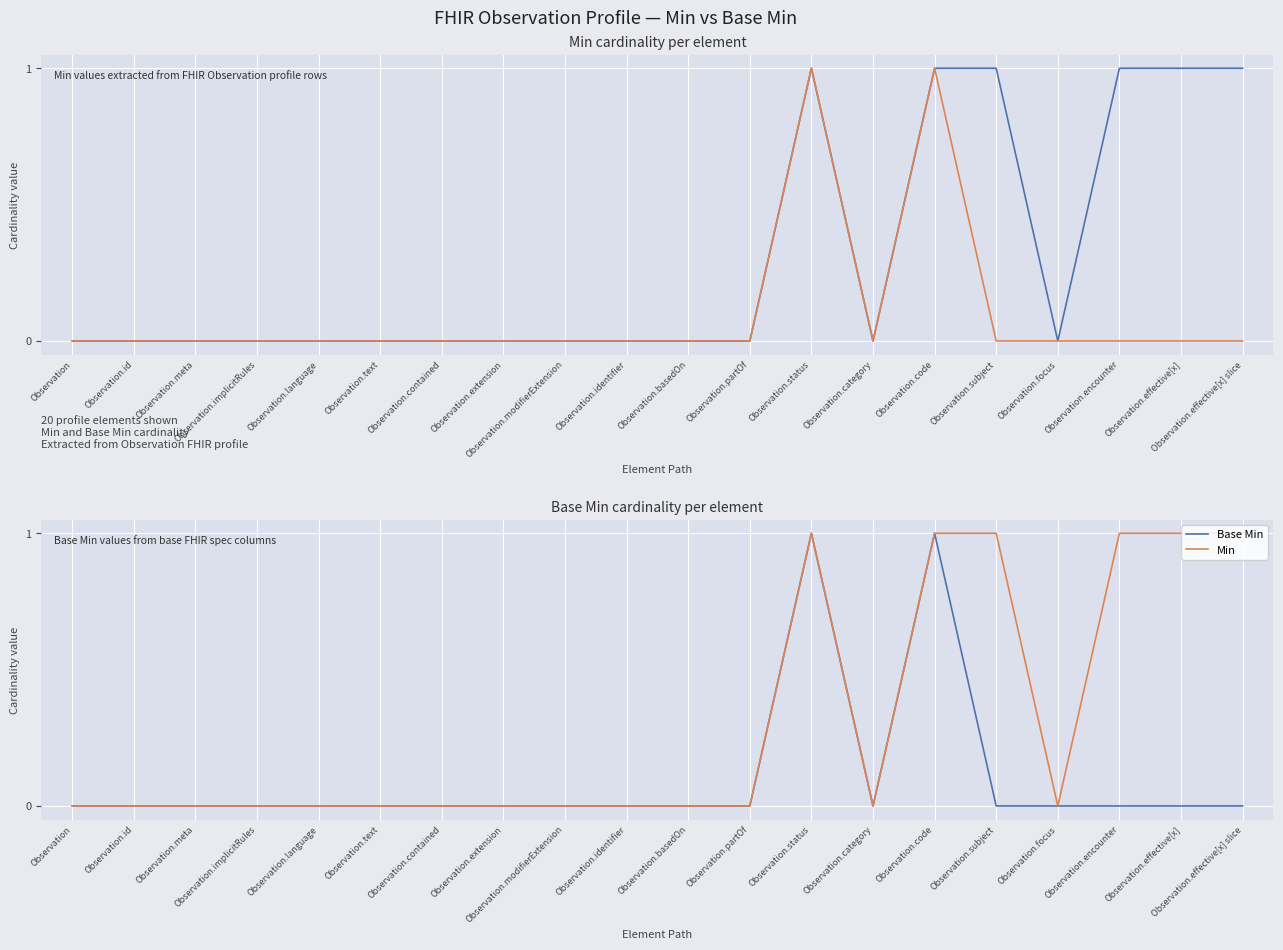

True or false: Base Min and Min cross at least once.

False